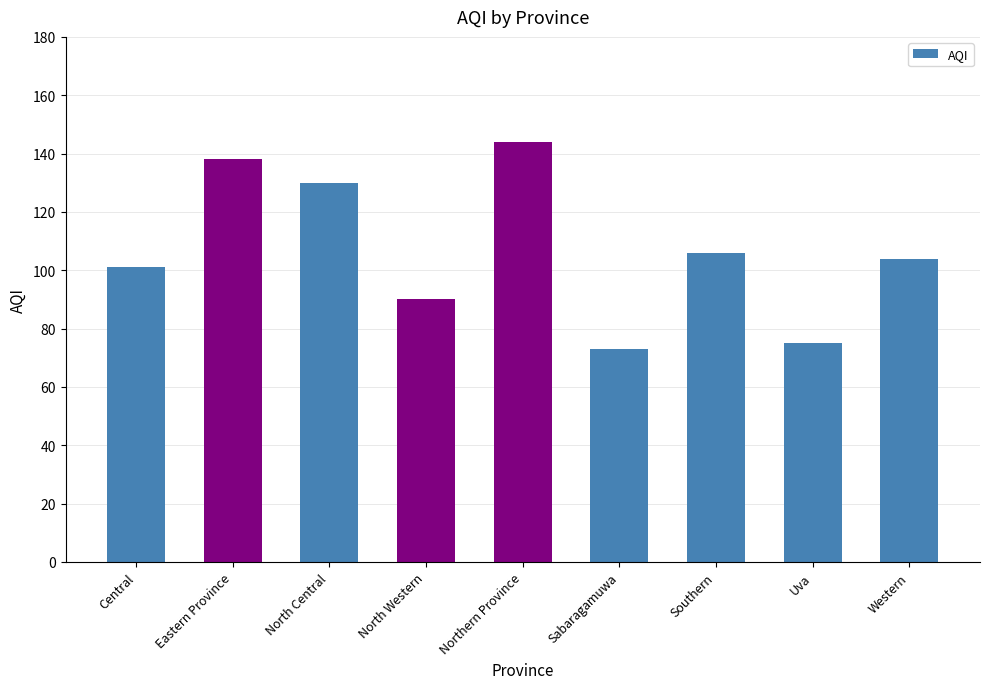

What is the change in value from Eastern Province to North Central?

-8